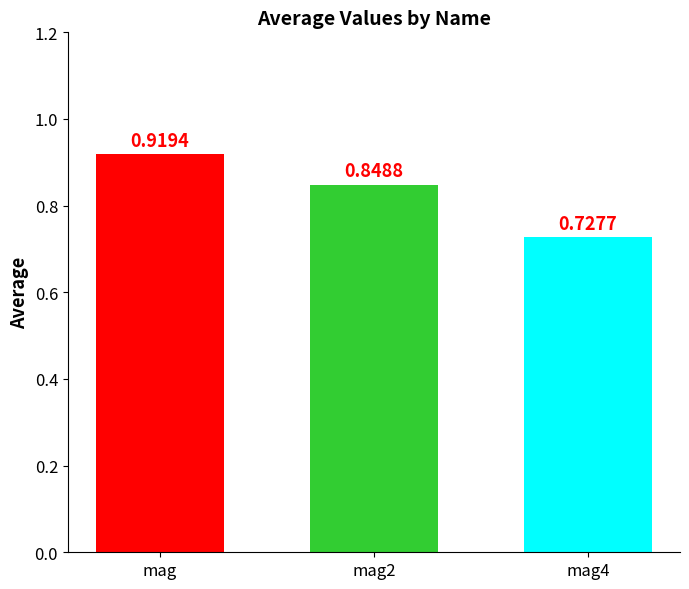

What position from the right is mag?

3